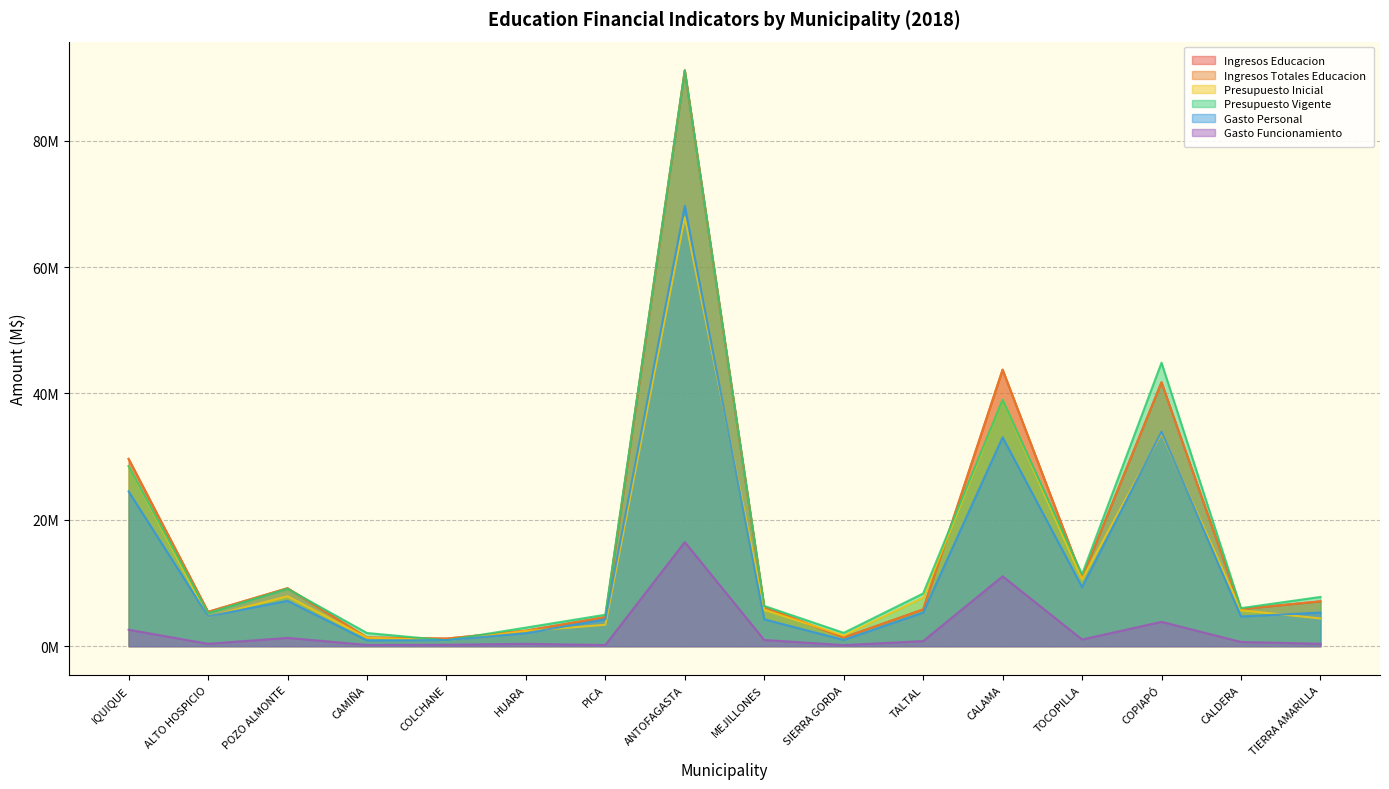

Which series has the widest spread of values?

Presupuesto Vigente